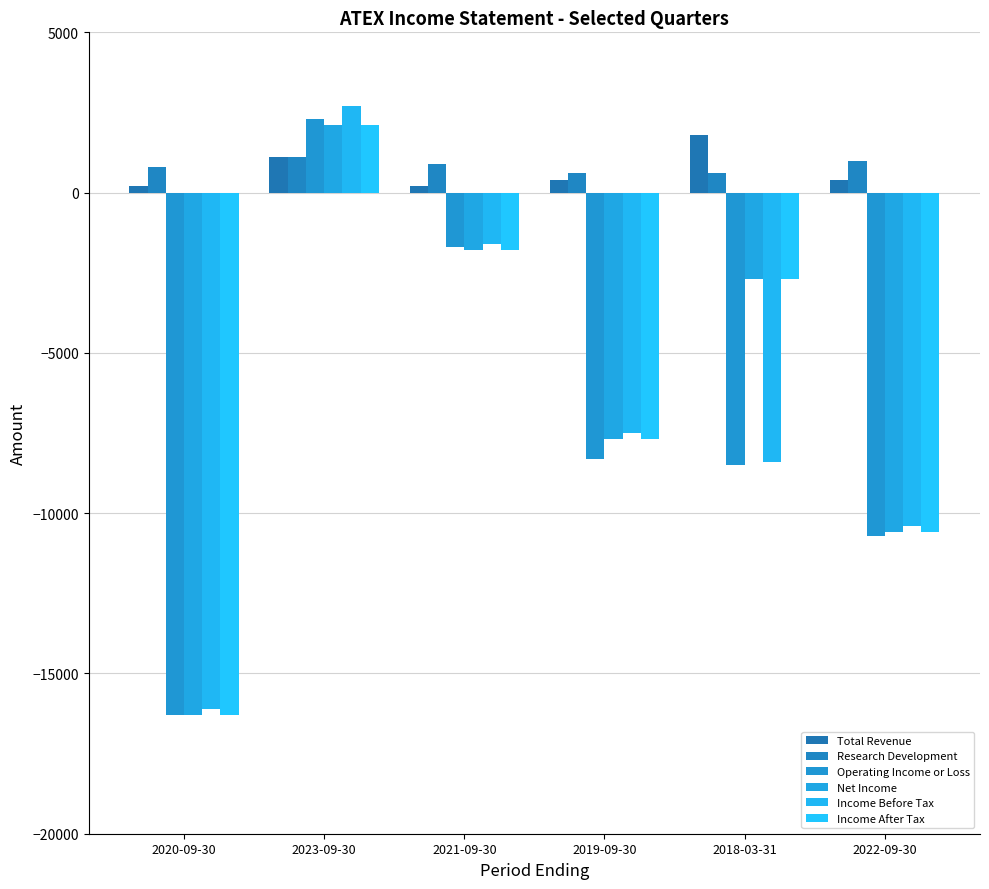

True or false: Net Income has a value of -24872 at 2020-09-30.

False